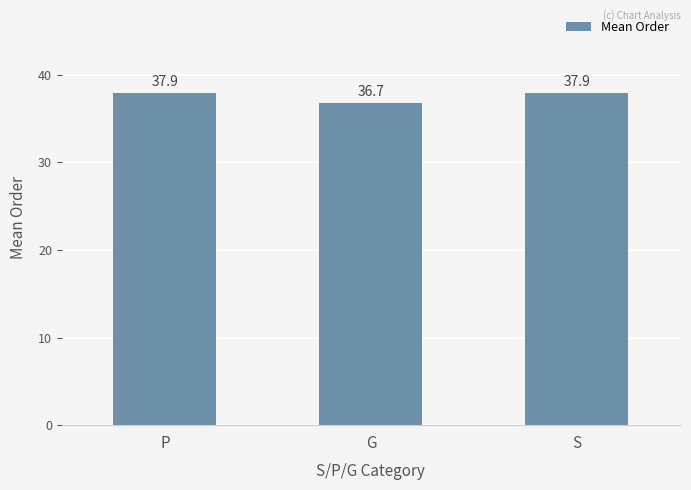

True or false: the data shows 16.0 at G.

False